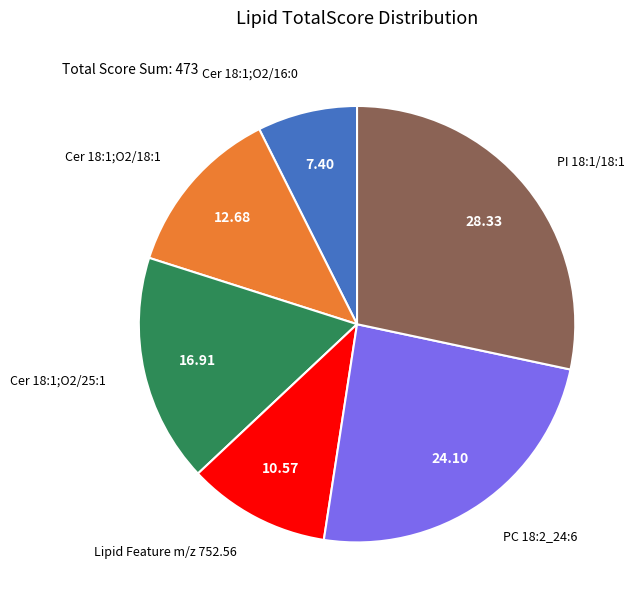

Does any single category account for the majority?

No